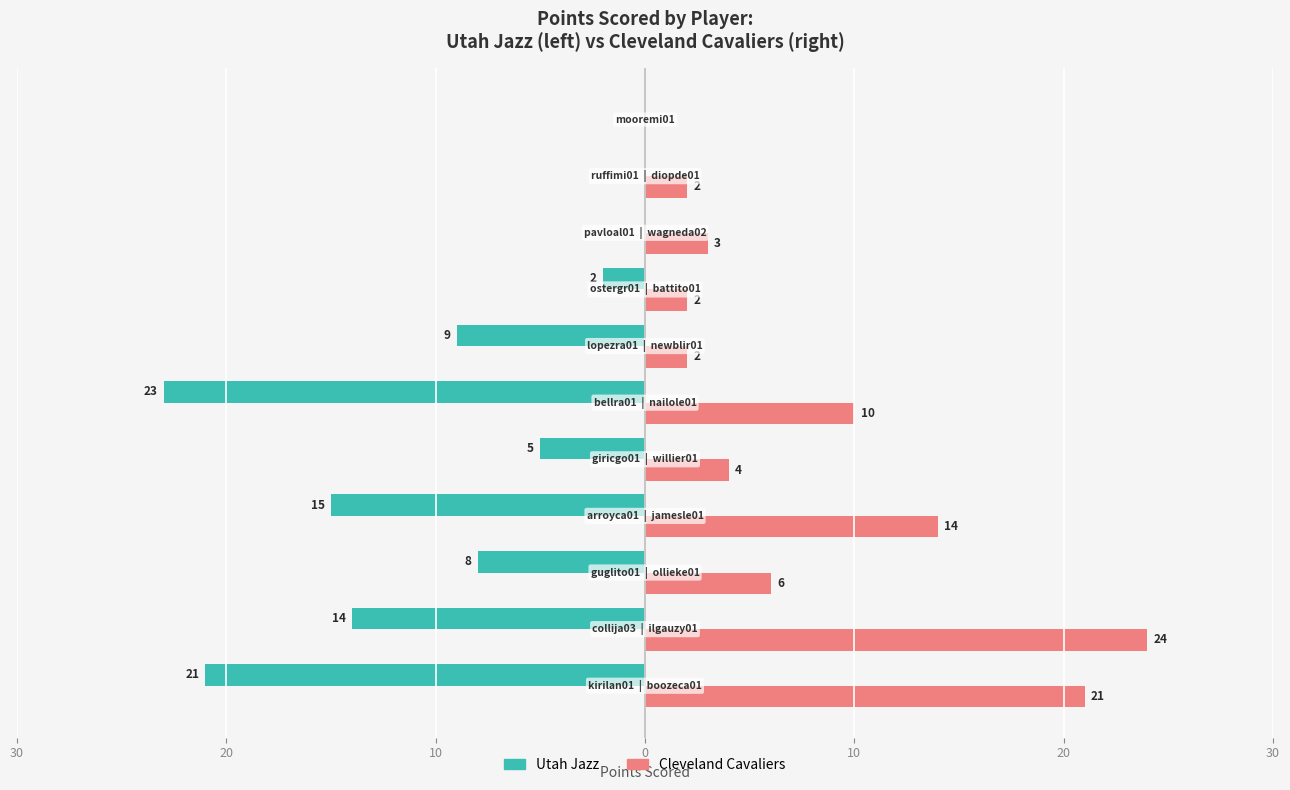

What are all the series names shown in the legend?

Utah Jazz, Cleveland Cavaliers